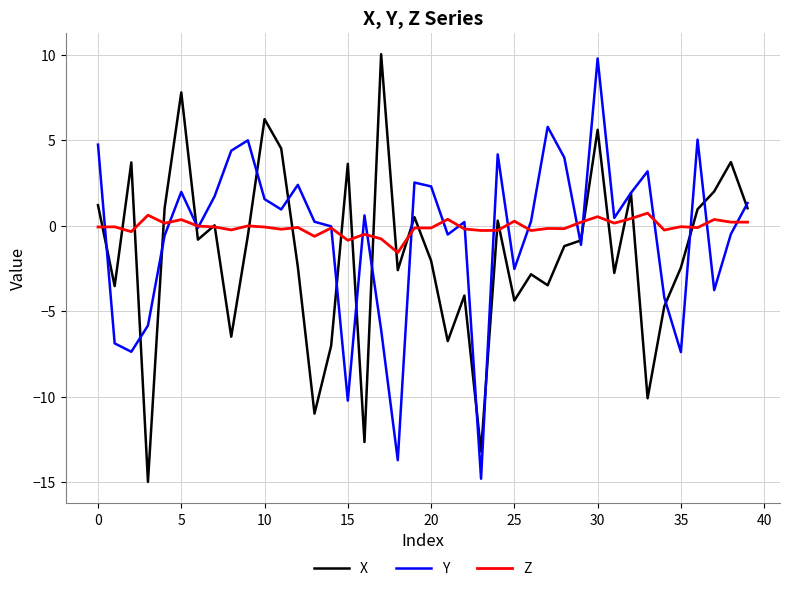

What is the minimum value for Z?

-1.6